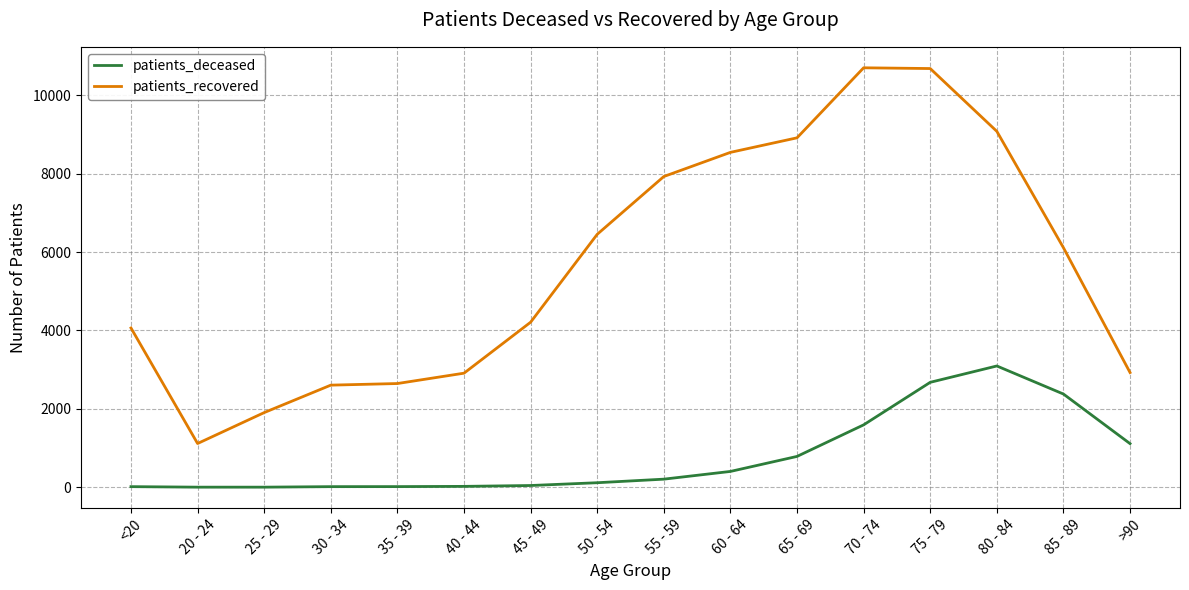

Count the number of data series in this chart.

2